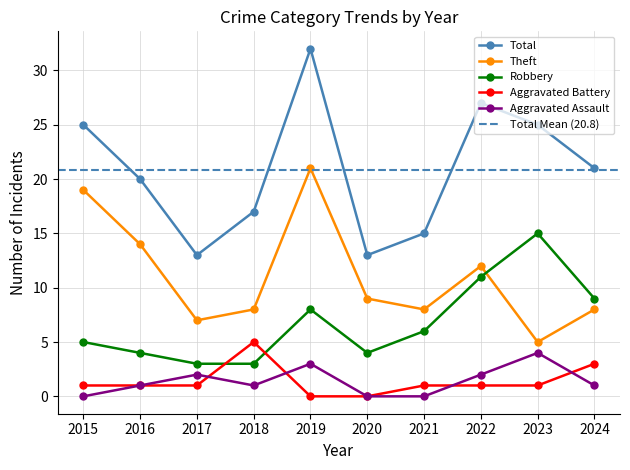

What are all the series names shown in the legend?

Aggravated Assault, Aggravated Battery, Robbery, Theft, Total